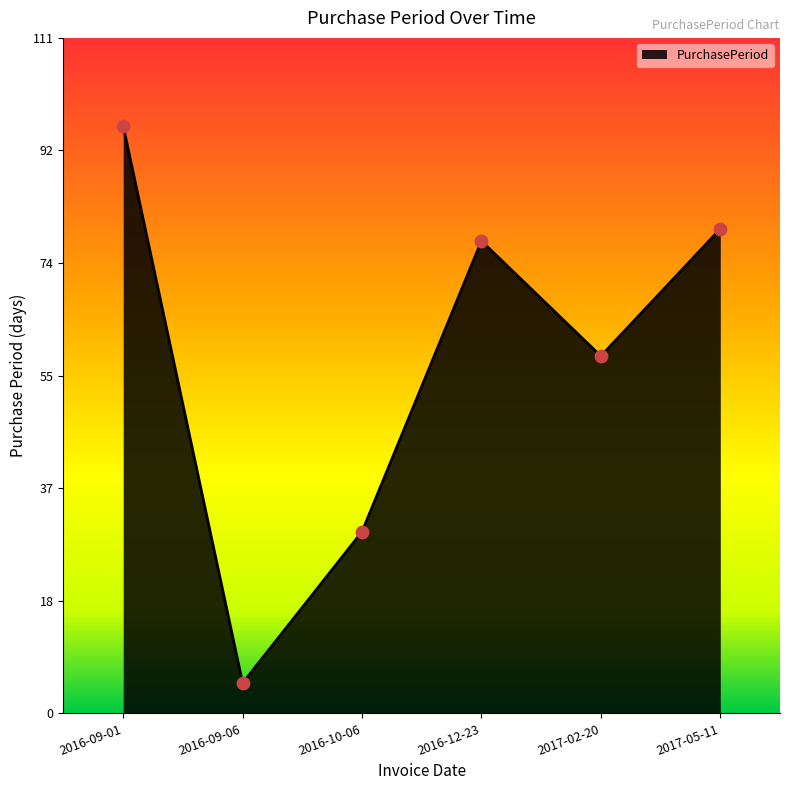

What is the change in value from 2016-10-06 to 2017-05-11?

+50